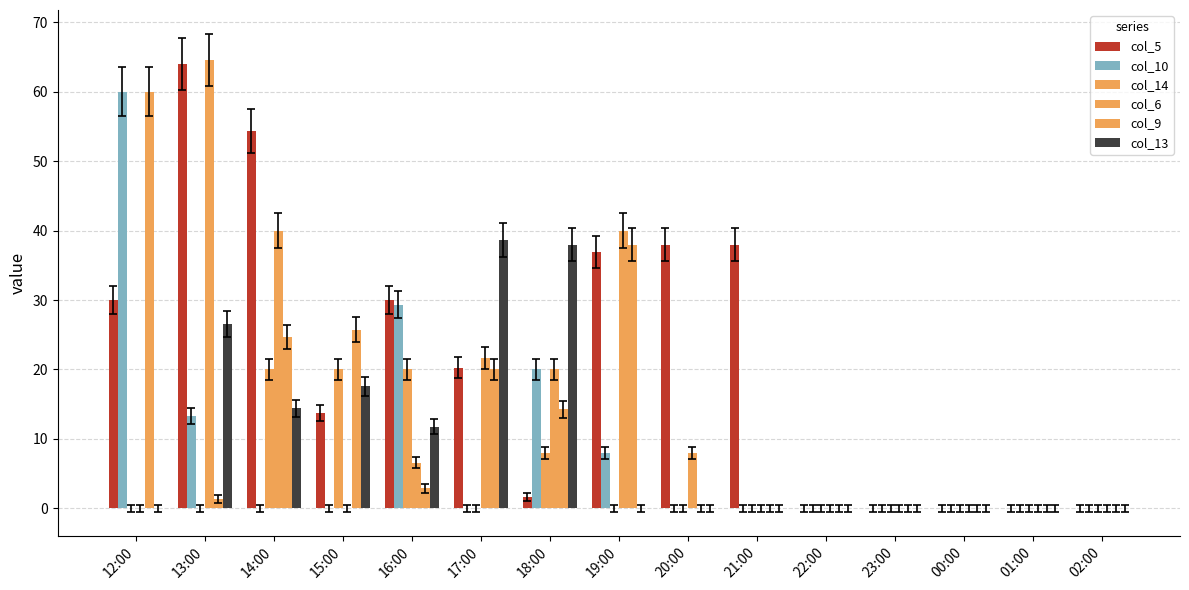

Are the bars grouped side by side (vs. stacked)?

Yes